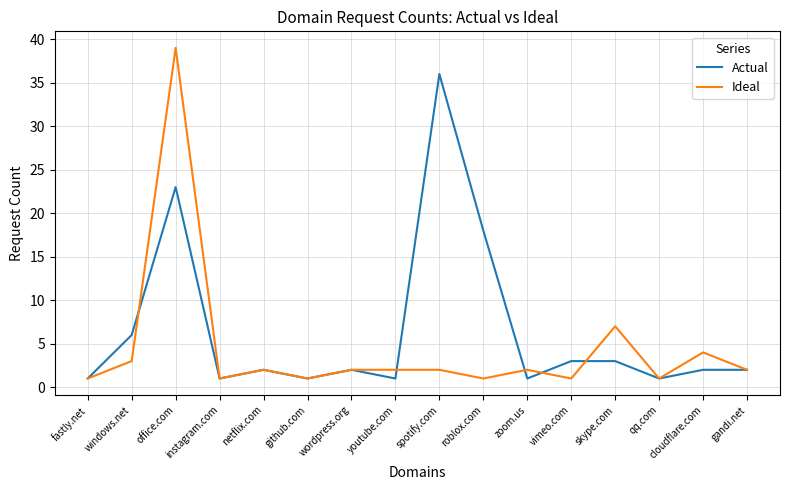

Which series has the widest spread of values?

Ideal